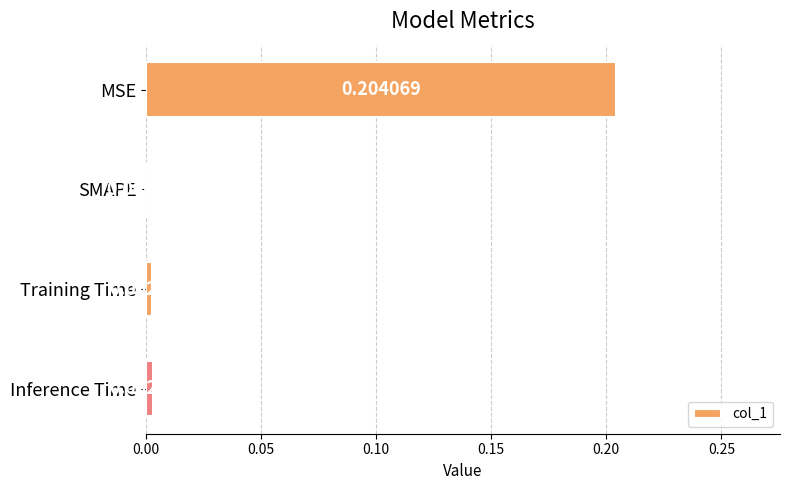

At which label is the value closest to 0?

SMAPE